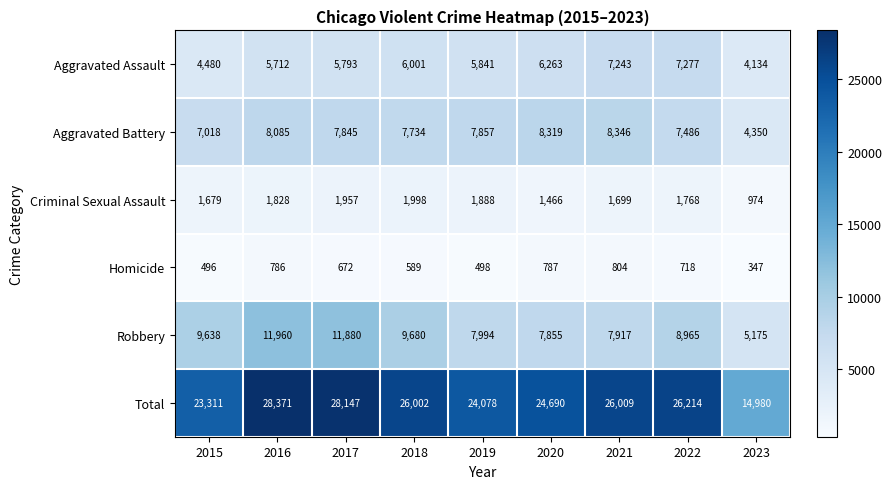

What is the maximum value shown in the chart?

28371